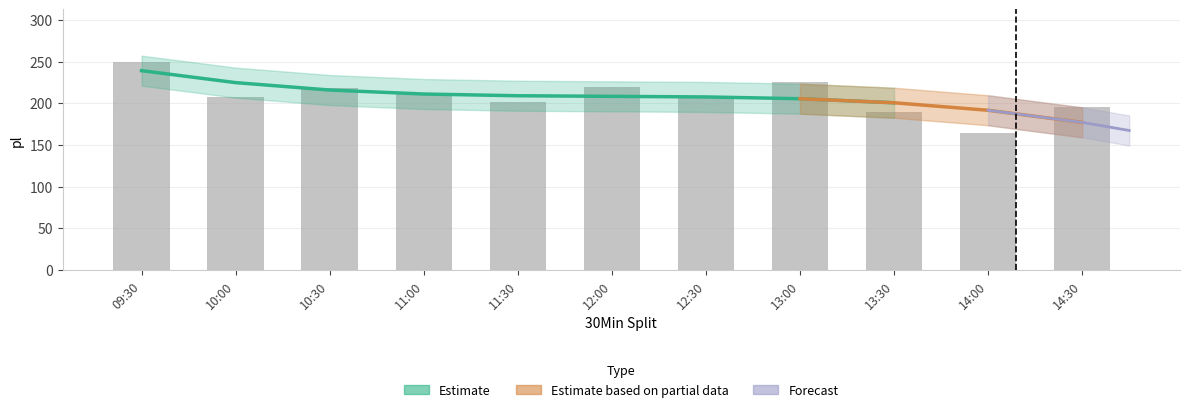

Rank the categories by value from lowest to highest.

14:00, 13:30, 14:30, 11:30, 10:00, 12:30, 11:00, 10:30, 12:00, 13:00, 09:30